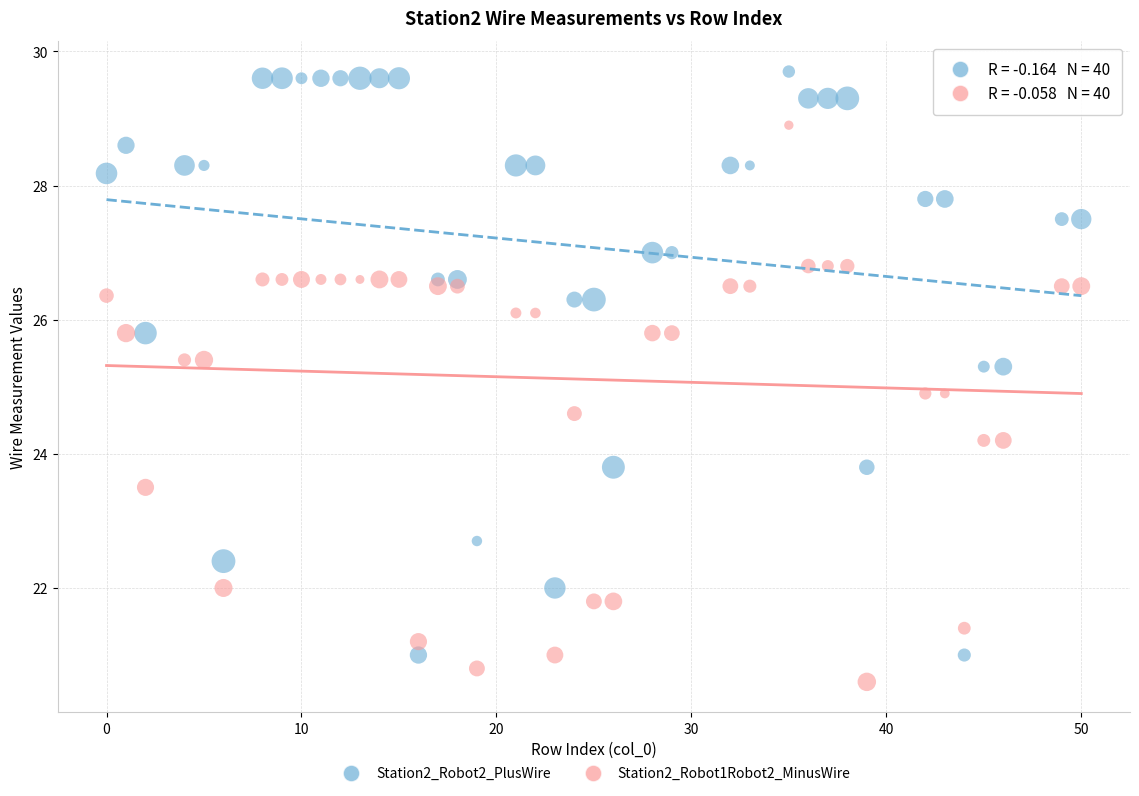

Which series contains the highest Y value?

Station2_Robot2_PlusWire